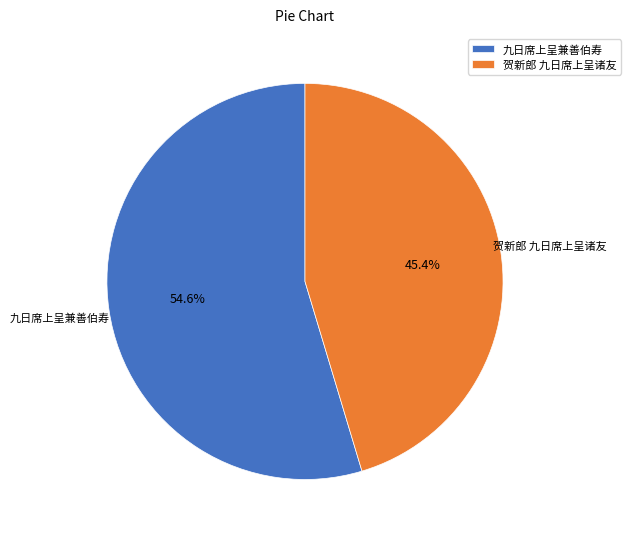

Is it true that 九日席上呈兼善伯寿 is 49% of the pie?

False